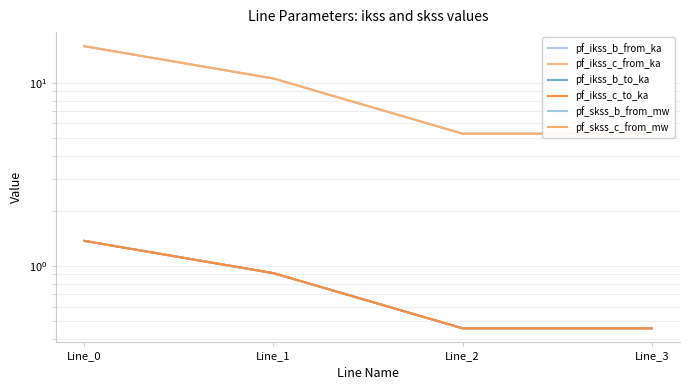

What is the value of the pf_ikss_c_to_ka point at the 3rd from the left?

0.5